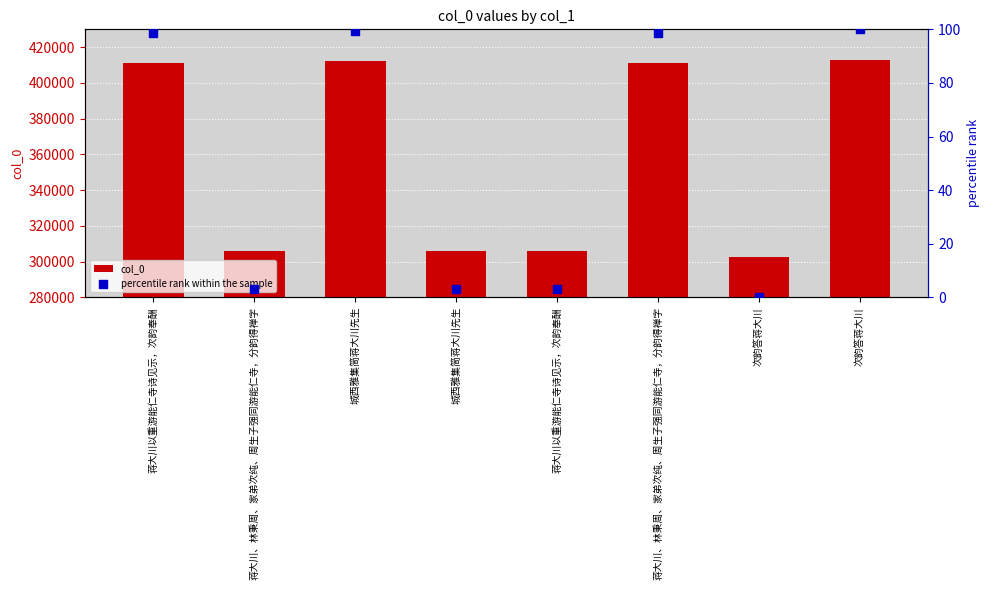

What is the total value across all series at 城西雅集简蒋大川先生?

412238.3